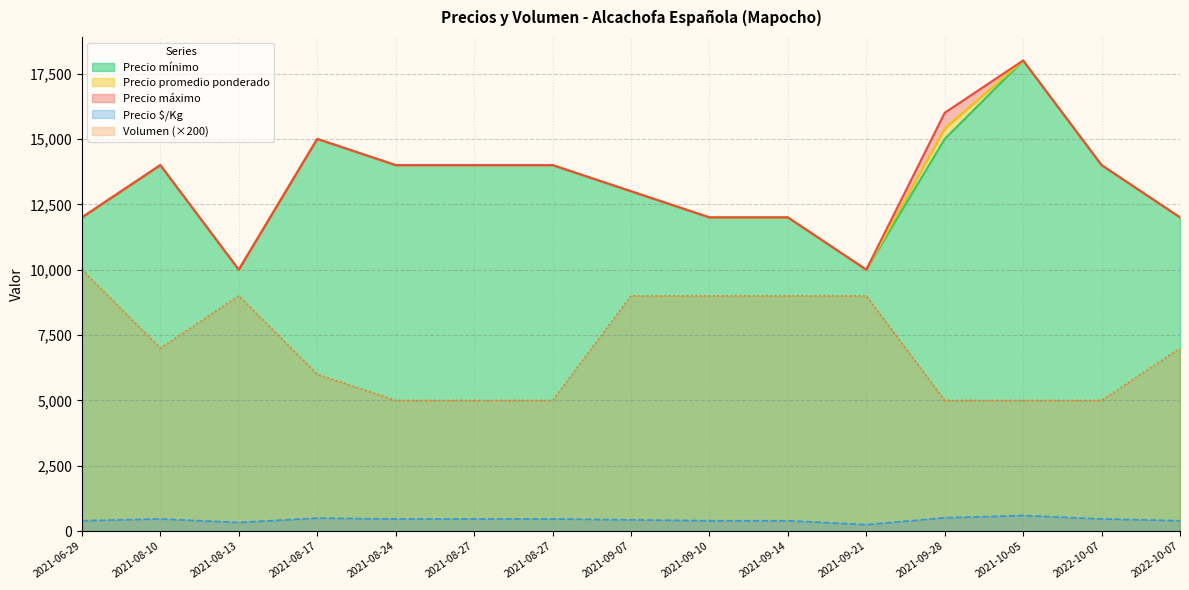

At which label does Precio mínimo reach its minimum?

2021-08-13